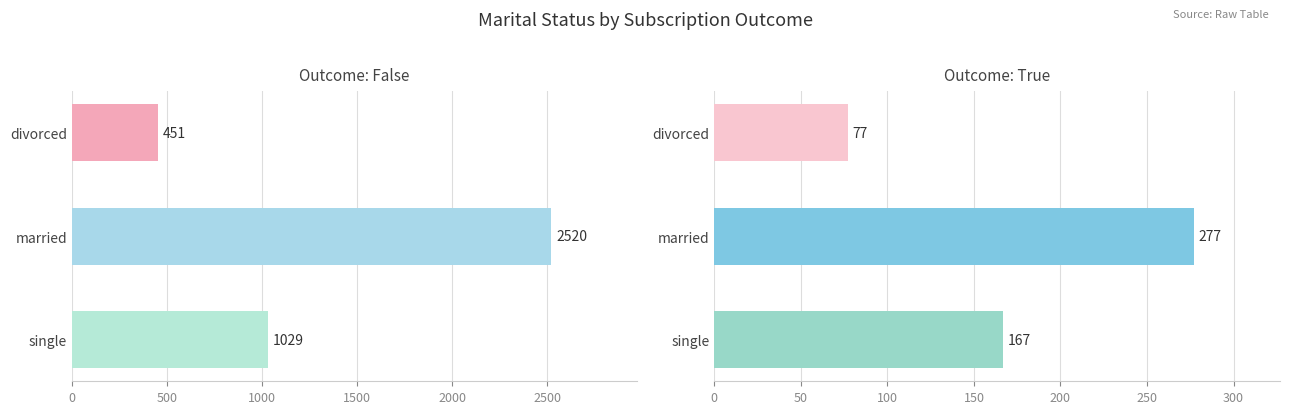

True or false: True has a value of 77 at divorced.

True